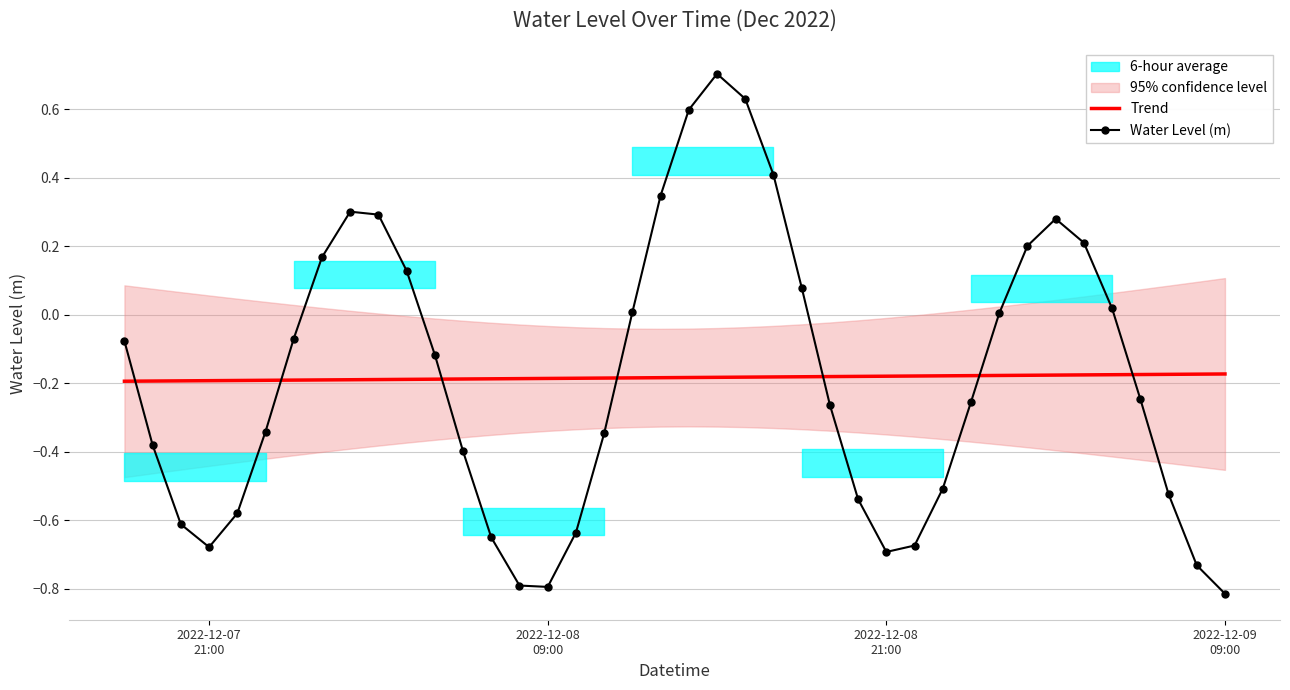

True or false: Water Level (m) and Trend intersect in this chart.

True